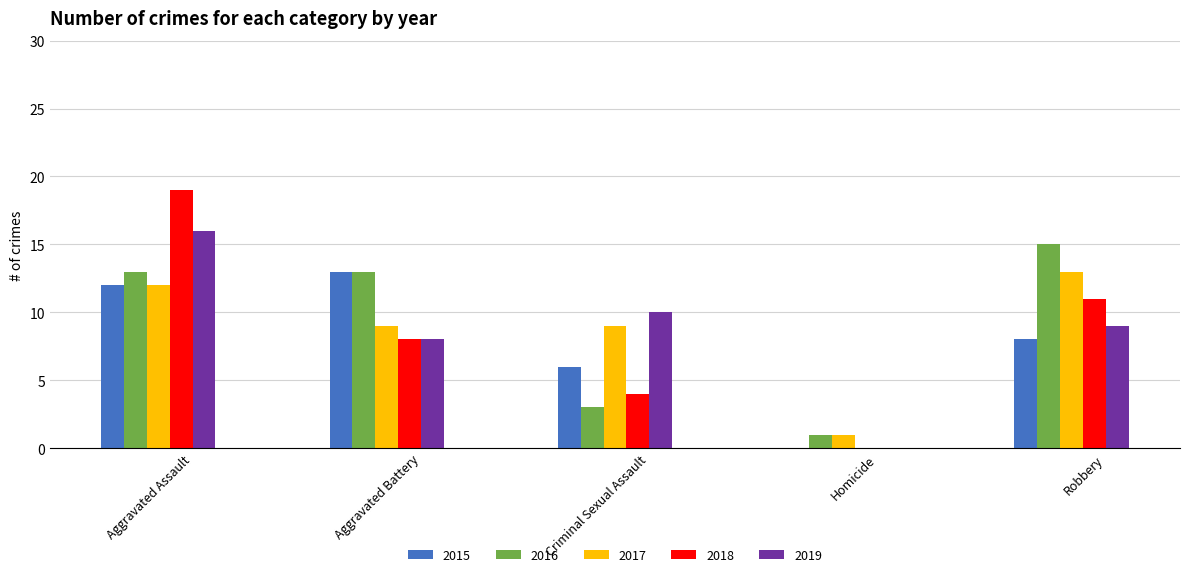

The 2019 series shows 2 at Aggravated Battery. True or false?

False